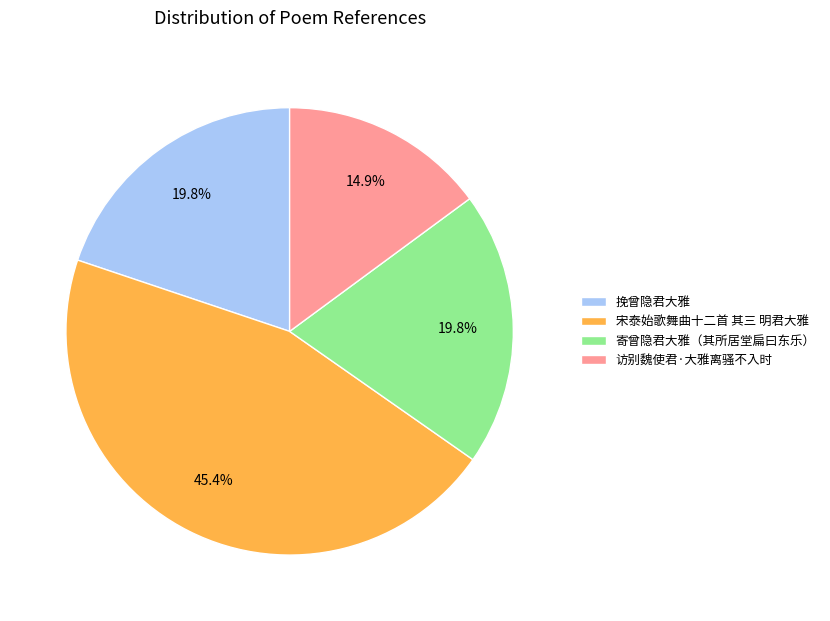

Which slice is the largest?

宋泰始歌舞曲十二首 其三 明君大雅